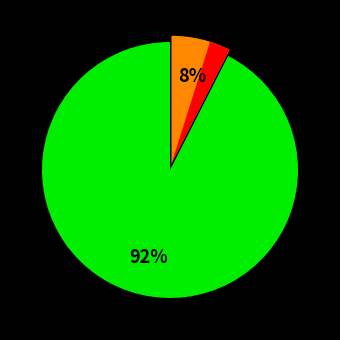

What is the total percentage of David Gil and Jeremías Ledesma?

100.0%